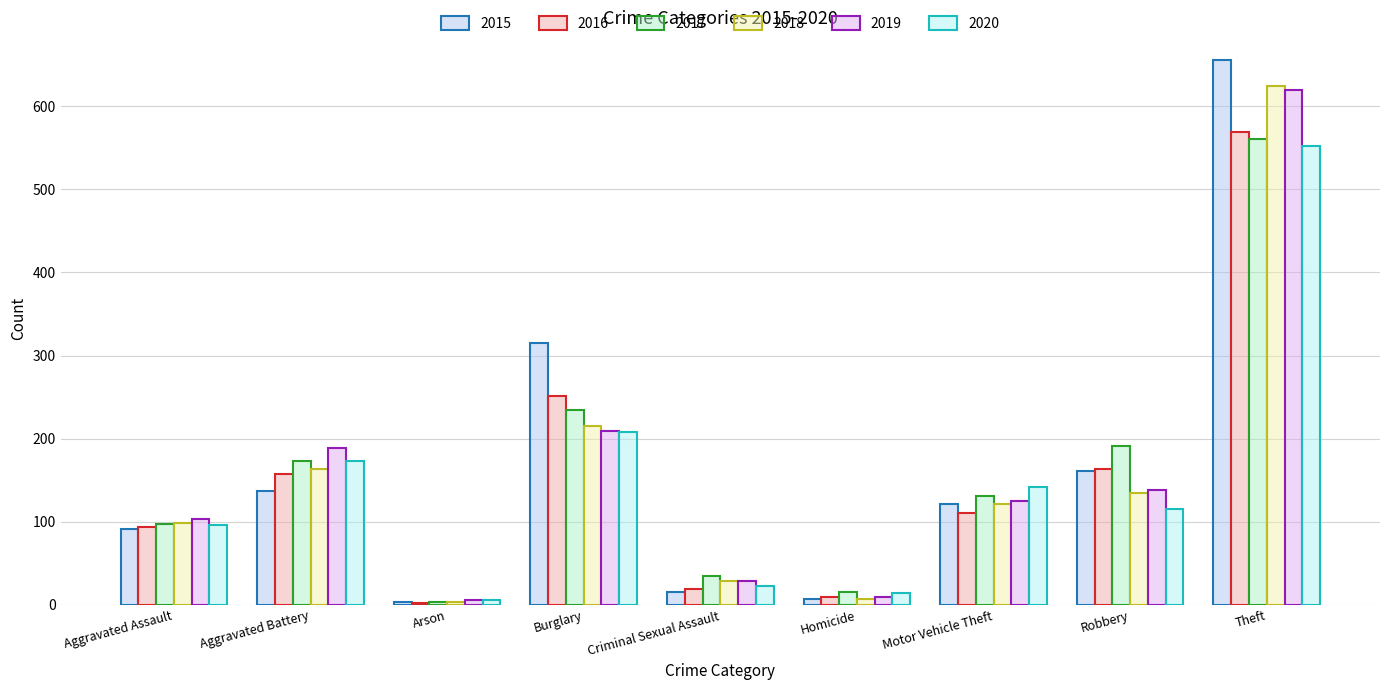

The 2018 series shows 122 at Motor Vehicle Theft. True or false?

True